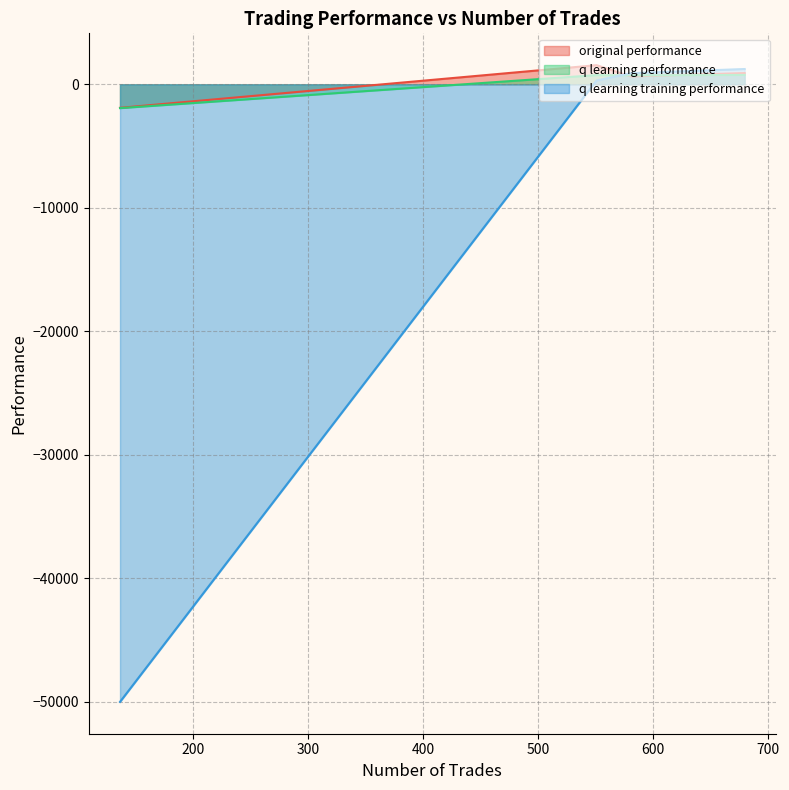

What value does the q learning performance series have at 551?

743.8